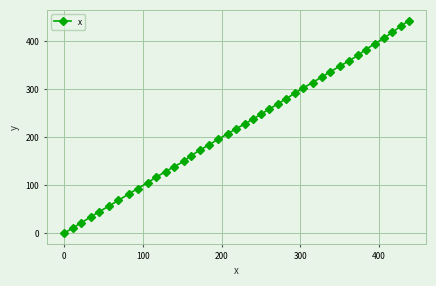

How many lines are shown in the chart?

1